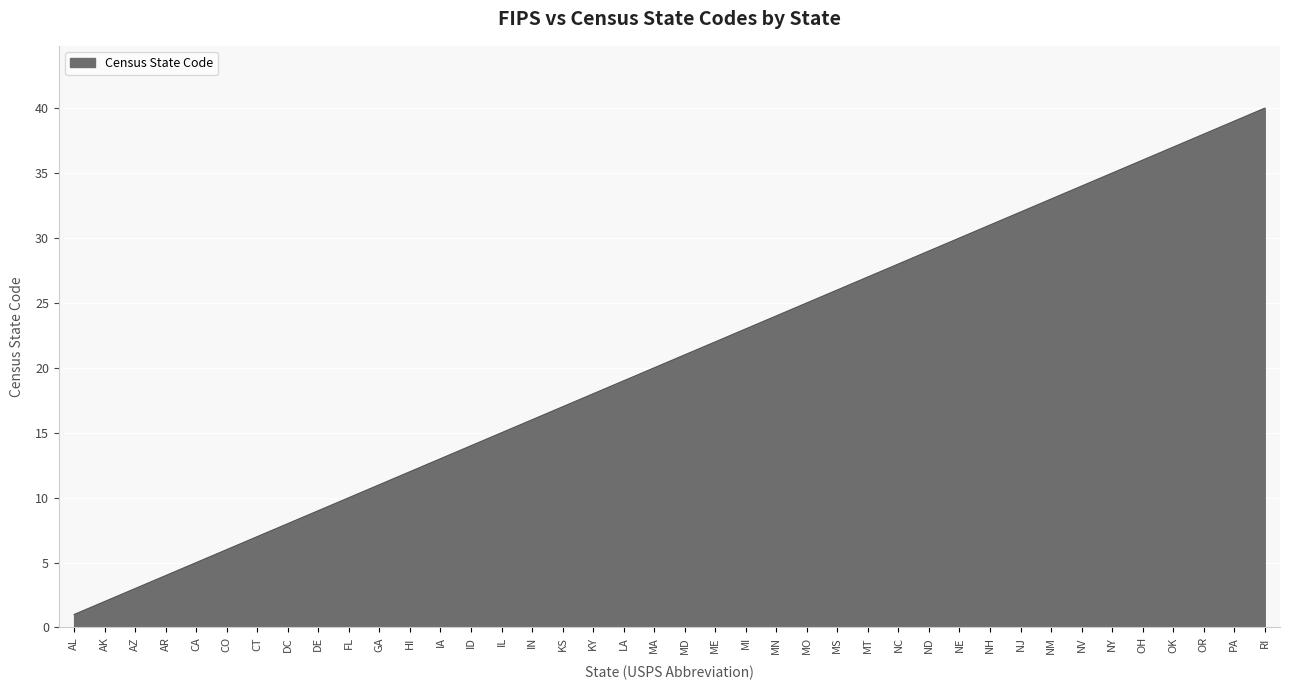

Reading left to right, transcribe all the data shown in this chart.

AL=1	AK=2	AZ=3	AR=4	CA=5	CO=6	CT=7	DC=8	DE=9	FL=10	GA=11	HI=12	IA=13	ID=14	IL=15	IN=16	KS=17	KY=18	LA=19	MA=20	MD=21	ME=22	MI=23	MN=24	MO=25	MS=26	MT=27	NC=28	ND=29	NE=30	NH=31	NJ=32	NM=33	NV=34	NY=35	OH=36	OK=37	OR=38	PA=39	RI=40